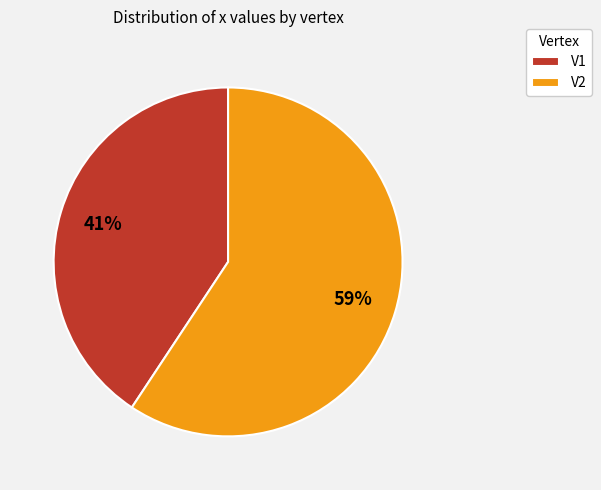

Which category has the smallest portion of the pie?

V1